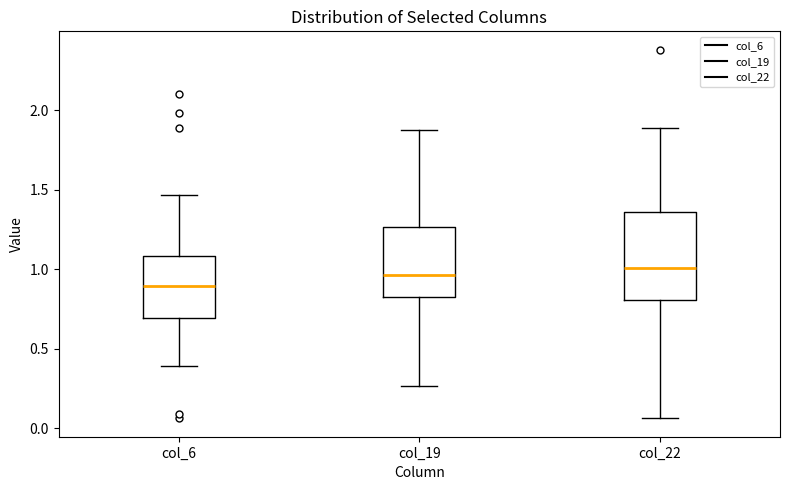

Reading left to right, read every box against the y-axis: the position of its median line, the range the box covers, and the ends of its whiskers. The values are not printed on the chart, so give them approximately, as read against the axis.

col_6: median 0.90, box 0.70 to 1.10, whiskers 0.40 to 1.45
col_19: median 0.95, box 0.80 to 1.25, whiskers 0.25 to 1.90
col_22: median 1.00, box 0.80 to 1.35, whiskers 0.05 to 1.90